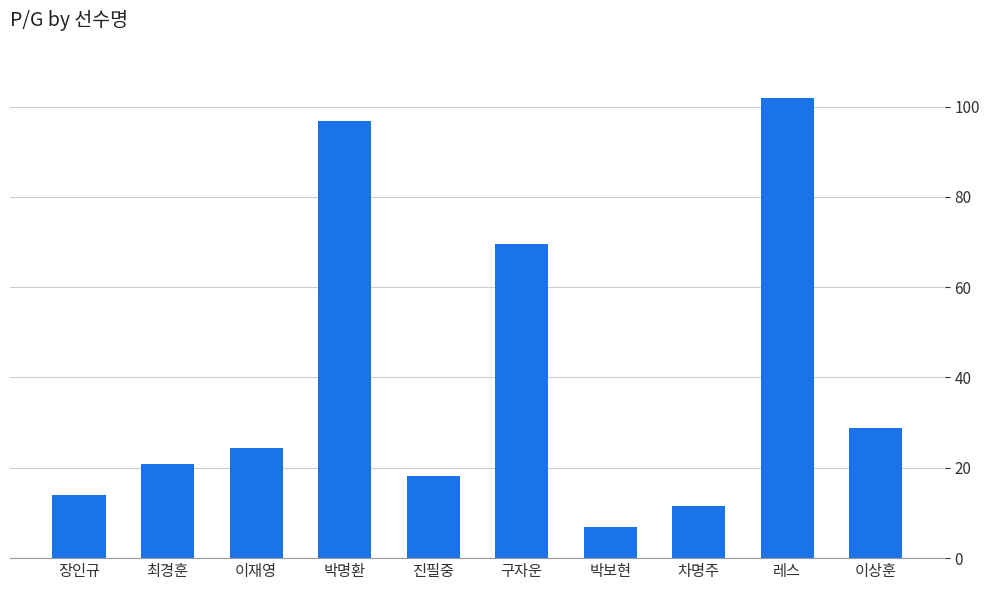

At which category does the chart reach its peak across all series?

레스